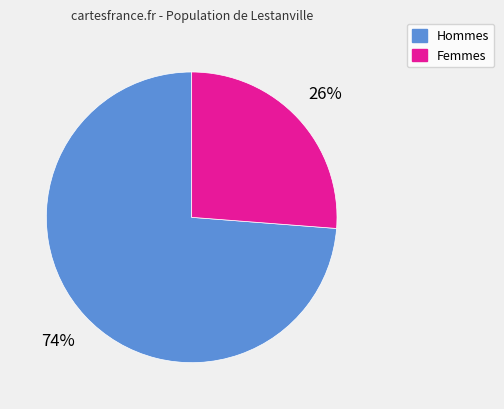

Is there any slice that represents more than half of the pie?

Yes